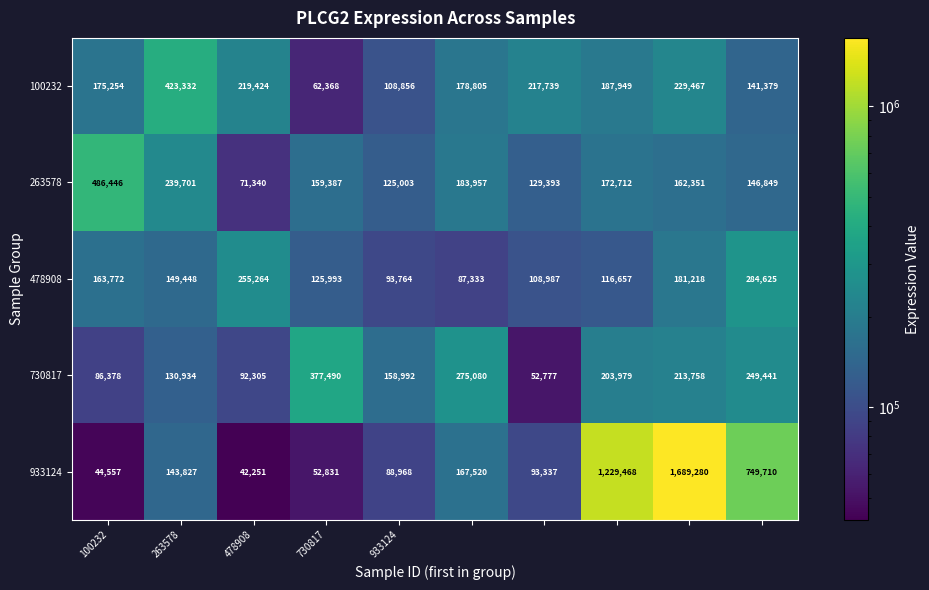

What is the maximum value shown in the chart?

1689280